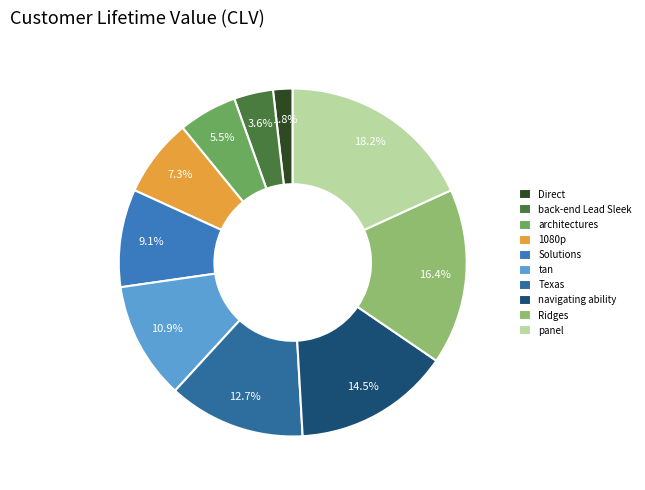

How many segments does this pie chart have?

10